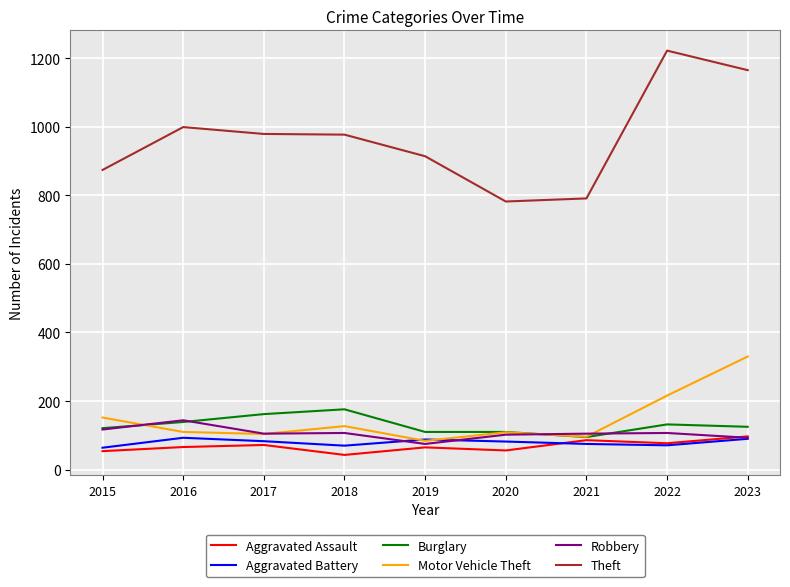

What is the average value of the Theft series?

967